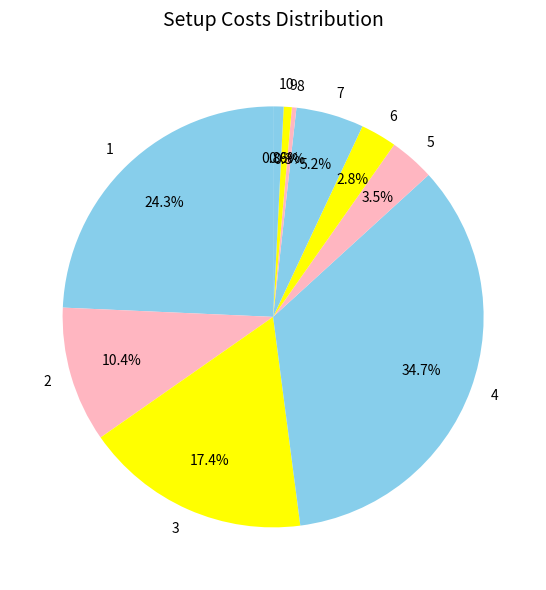

The 4 slice represents 20% of the pie. True or false?

False